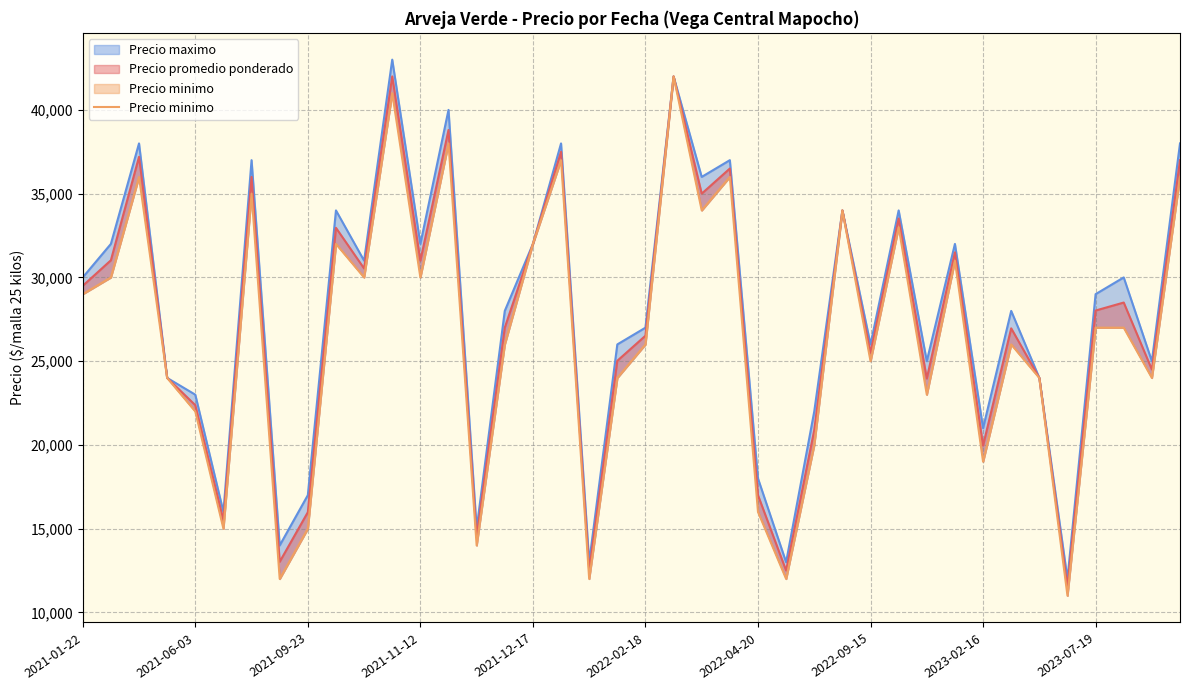

What is the label of the 38th point from the right?

2021-09-23